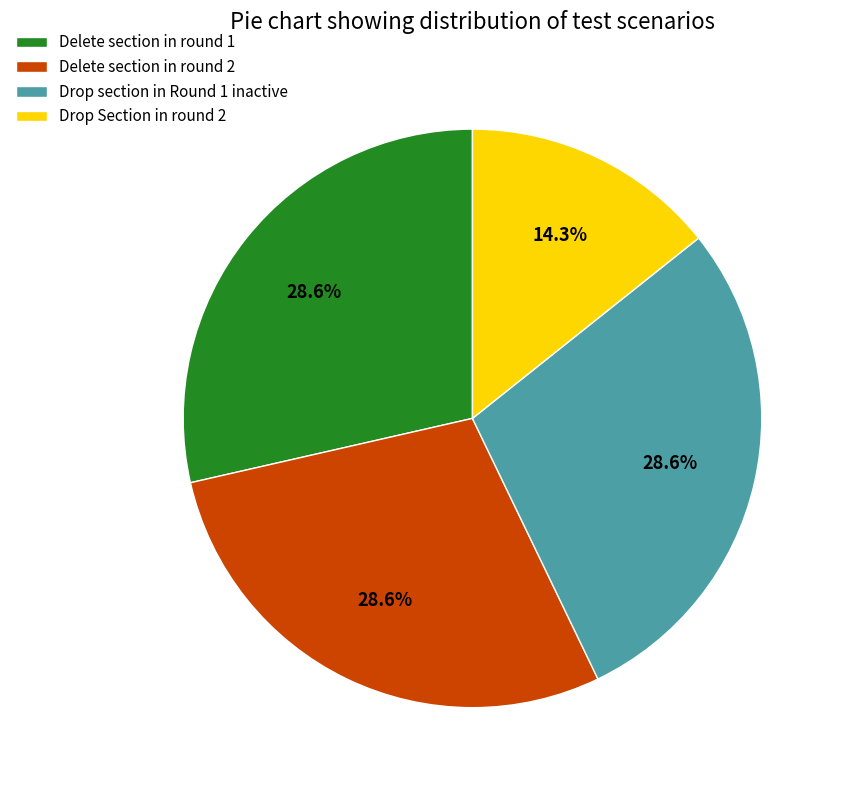

Does any single category account for the majority?

No